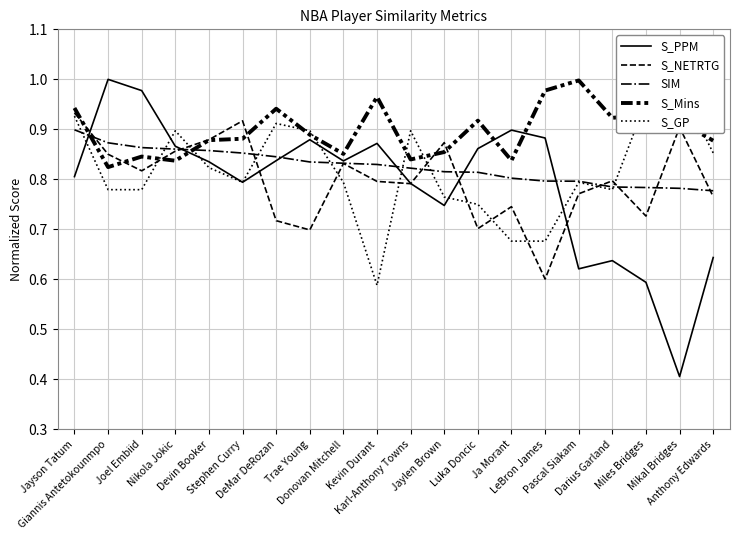

Reading left to right, transcribe all the data shown in this chart.

S_PPM: Jayson Tatum=0.8	Giannis Antetokounmpo=1.0	Joel Embiid=1.0	Nikola Jokic=0.9	Devin Booker=0.8	Stephen Curry=0.8	DeMar DeRozan=0.8	Trae Young=0.9	Donovan Mitchell=0.8	Kevin Durant=0.9	Karl-Anthony Towns=0.8	Jaylen Brown=0.7	Luka Doncic=0.9	Ja Morant=0.9	LeBron James=0.9	Pascal Siakam=0.6	Darius Garland=0.6	Miles Bridges=0.6	Mikal Bridges=0.4	Anthony Edwards=0.6
S_NETRTG: Jayson Tatum=0.9	Giannis Antetokounmpo=0.9	Joel Embiid=0.8	Nikola Jokic=0.9	Devin Booker=0.9	Stephen Curry=0.9	DeMar DeRozan=0.7	Trae Young=0.7	Donovan Mitchell=0.8	Kevin Durant=0.8	Karl-Anthony Towns=0.8	Jaylen Brown=0.9	Luka Doncic=0.7	Ja Morant=0.7	LeBron James=0.6	Pascal Siakam=0.8	Darius Garland=0.8	Miles Bridges=0.7	Mikal Bridges=0.9	Anthony Edwards=0.8
SIM: Jayson Tatum=0.9	Giannis Antetokounmpo=0.9	Joel Embiid=0.9	Nikola Jokic=0.9	Devin Booker=0.9	Stephen Curry=0.9	DeMar DeRozan=0.8	Trae Young=0.8	Donovan Mitchell=0.8	Kevin Durant=0.8	Karl-Anthony Towns=0.8	Jaylen Brown=0.8	Luka Doncic=0.8	Ja Morant=0.8	LeBron James=0.8	Pascal Siakam=0.8	Darius Garland=0.8	Miles Bridges=0.8	Mikal Bridges=0.8	Anthony Edwards=0.8
S_Mins: Jayson Tatum=0.9	Giannis Antetokounmpo=0.8	Joel Embiid=0.8	Nikola Jokic=0.8	Devin Booker=0.9	Stephen Curry=0.9	DeMar DeRozan=0.9	Trae Young=0.9	Donovan Mitchell=0.9	Kevin Durant=1.0	Karl-Anthony Towns=0.8	Jaylen Brown=0.9	Luka Doncic=0.9	Ja Morant=0.8	LeBron James=1.0	Pascal Siakam=1.0	Darius Garland=0.9	Miles Bridges=0.9	Mikal Bridges=0.9	Anthony Edwards=0.9
S_GP: Jayson Tatum=0.9	Giannis Antetokounmpo=0.8	Joel Embiid=0.8	Nikola Jokic=0.9	Devin Booker=0.8	Stephen Curry=0.8	DeMar DeRozan=0.9	Trae Young=0.9	Donovan Mitchell=0.8	Kevin Durant=0.6	Karl-Anthony Towns=0.9	Jaylen Brown=0.8	Luka Doncic=0.8	Ja Morant=0.7	LeBron James=0.7	Pascal Siakam=0.8	Darius Garland=0.8	Miles Bridges=1.0	Mikal Bridges=1.0	Anthony Edwards=0.9